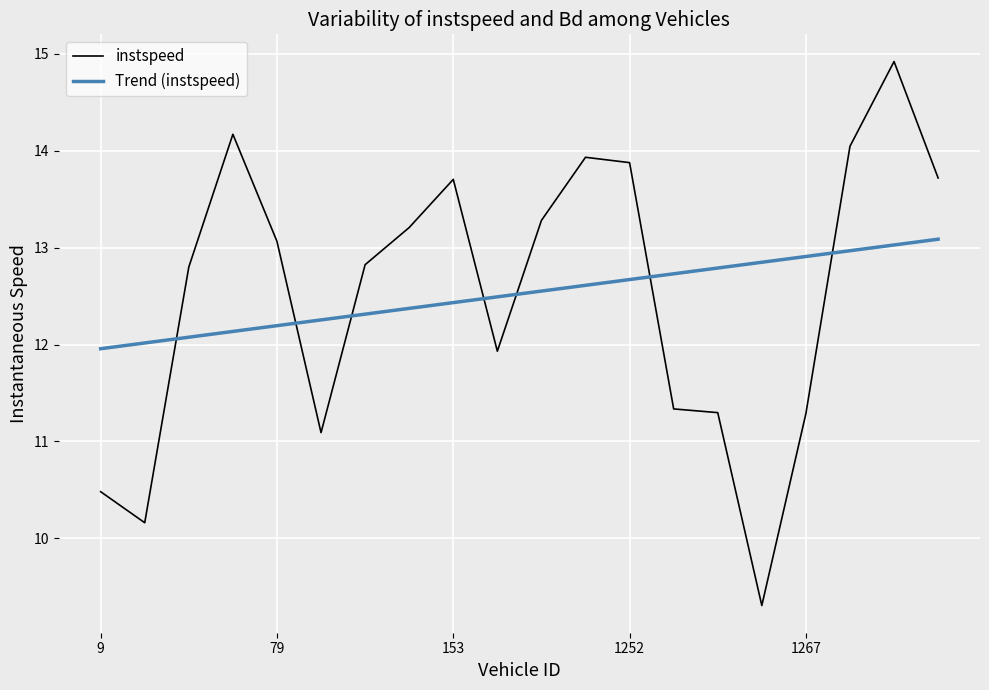

Which series has the widest spread of values?

instspeed